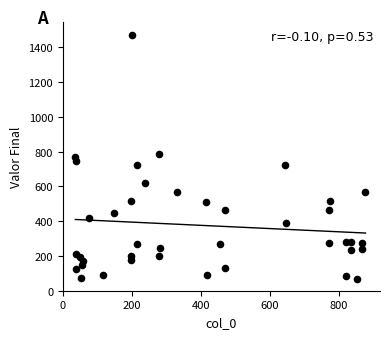

What is the range of Y values (max minus min)?

1406